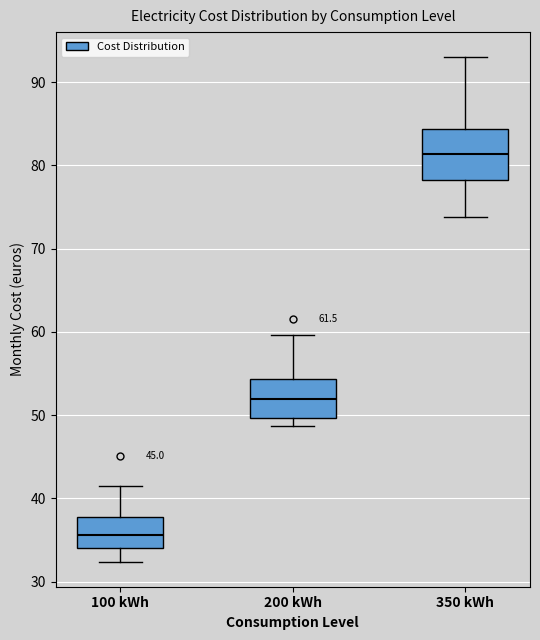

Comparing the boxes themselves (not the whiskers), which one is the tallest?

350 kWh